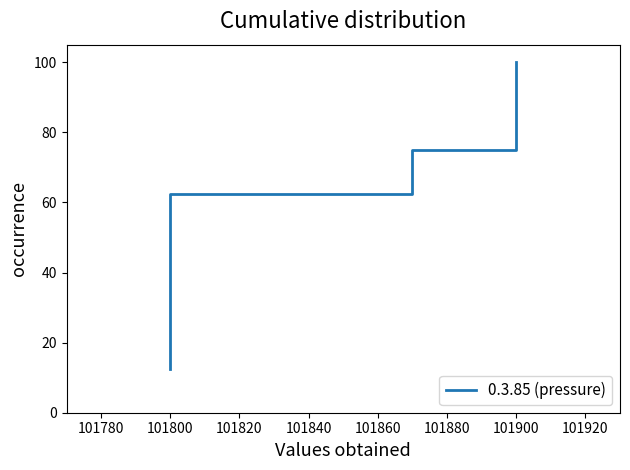

What is the value of the 7th point from the left?

87.5